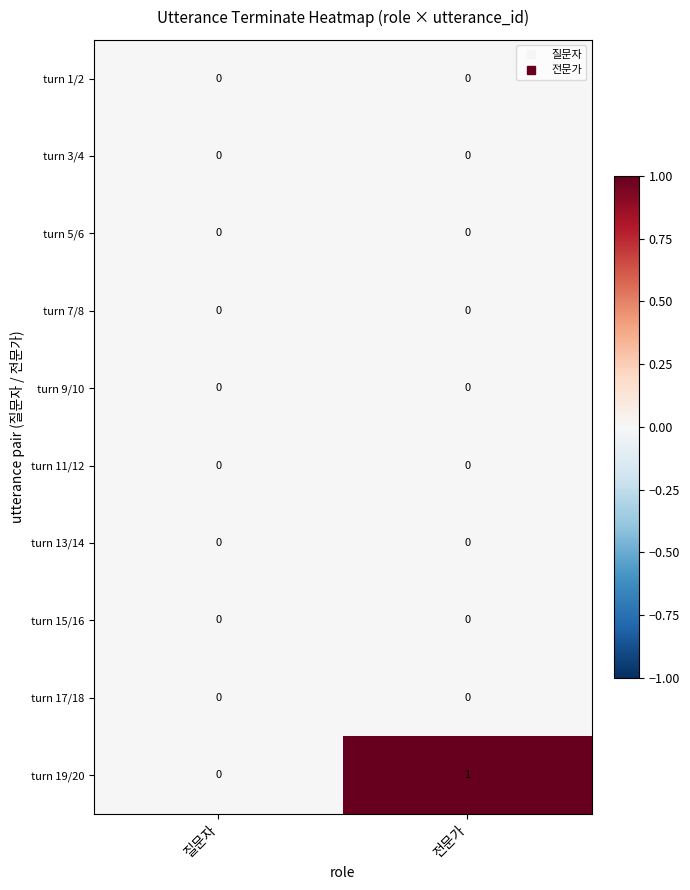

Reading left to right, extract all data points from this chart.

turn 1/2: 0	0
turn 3/4: 0	0
turn 5/6: 0	0
turn 7/8: 0	0
turn 9/10: 0	0
turn 11/12: 0	0
turn 13/14: 0	0
turn 15/16: 0	0
turn 17/18: 0	0
turn 19/20: 0	1